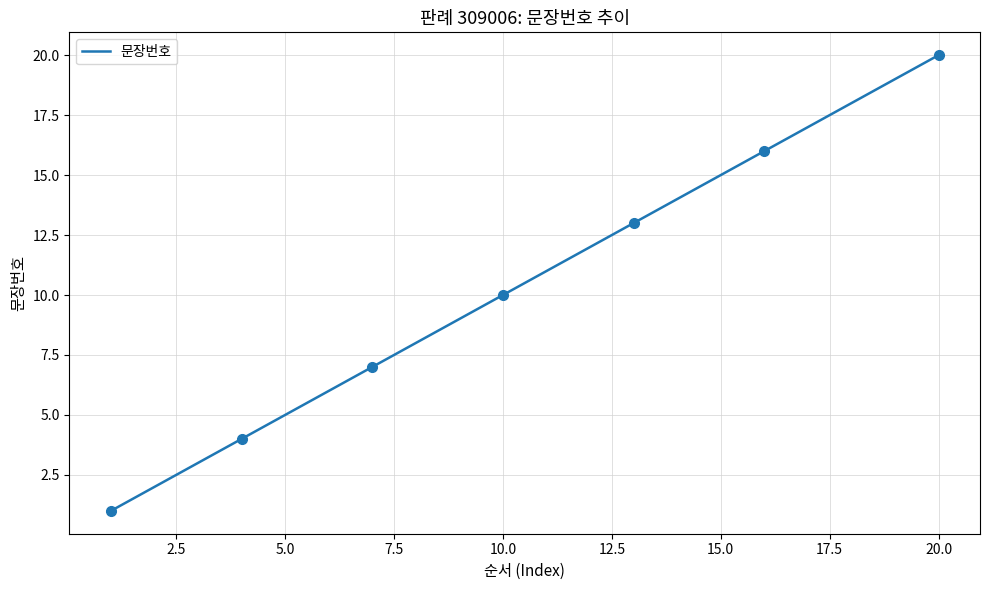

What is the difference between the maximum and minimum values?

19